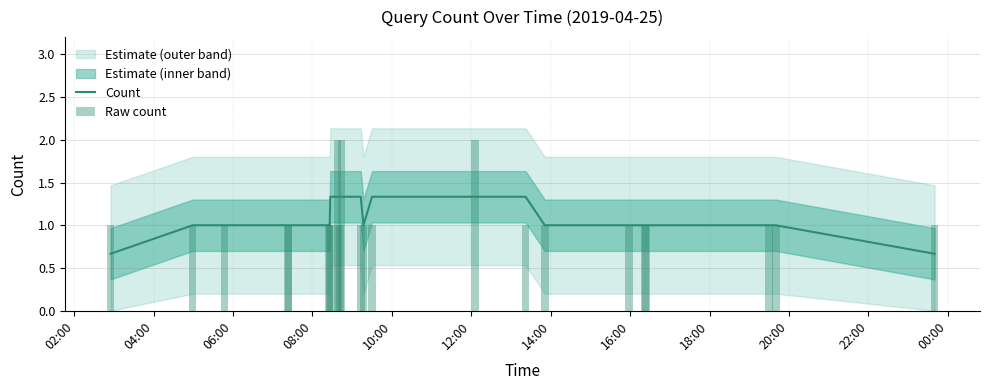

What is the label of the 21st bar from the right?

08:00